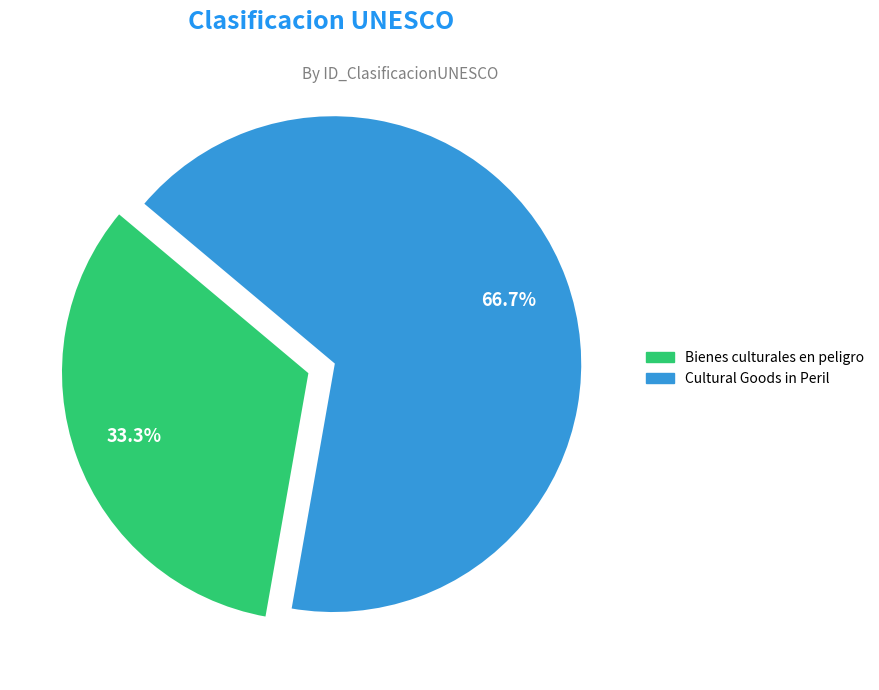

To the nearest percent, what is the difference between the Bienes culturales en peligro and Cultural Goods in Peril slice percentages?

33%